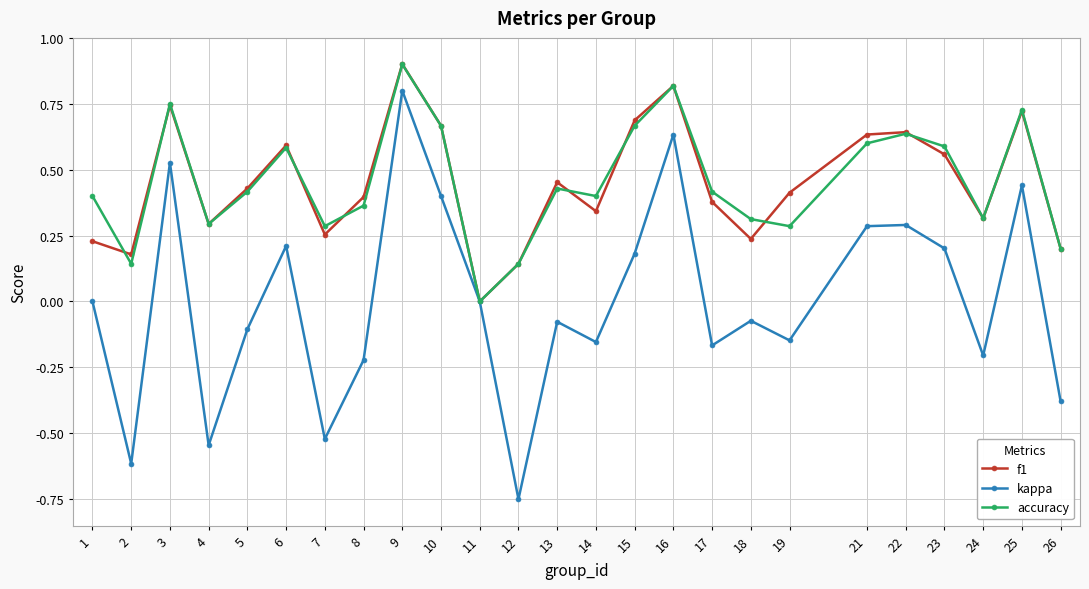

Rank the series at 1 from highest to lowest value.

accuracy, f1, kappa